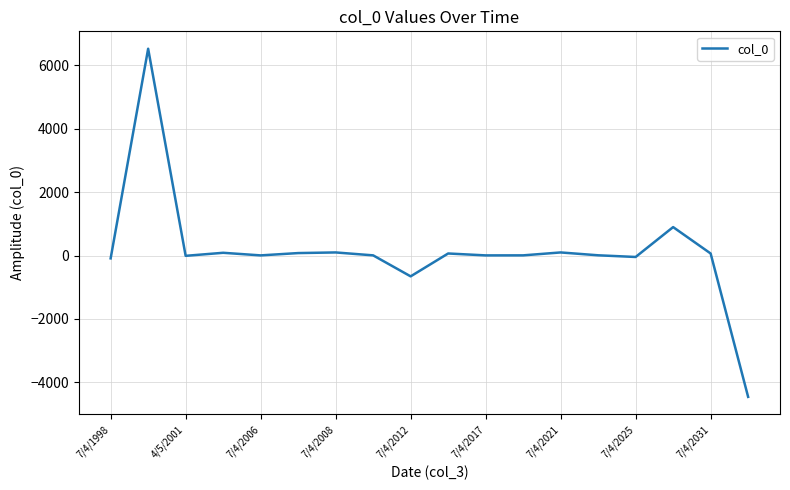

What is the greatest value displayed?

6521